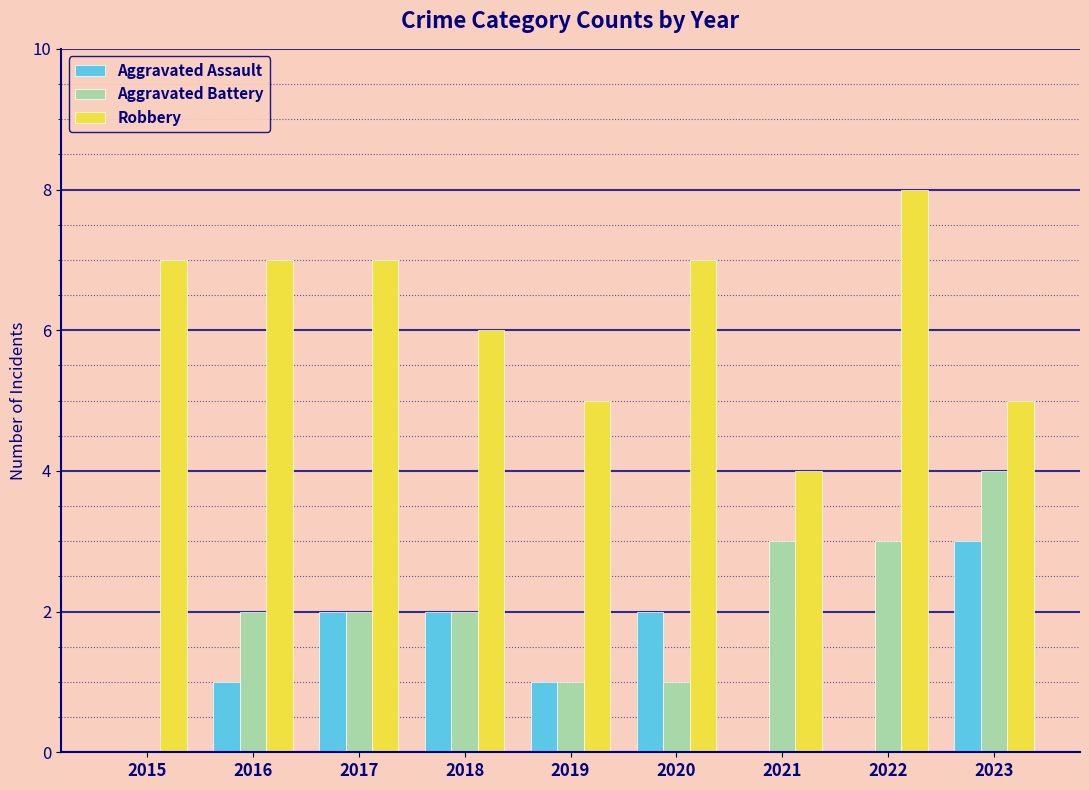

Are the bars grouped side by side (vs. stacked)?

Yes